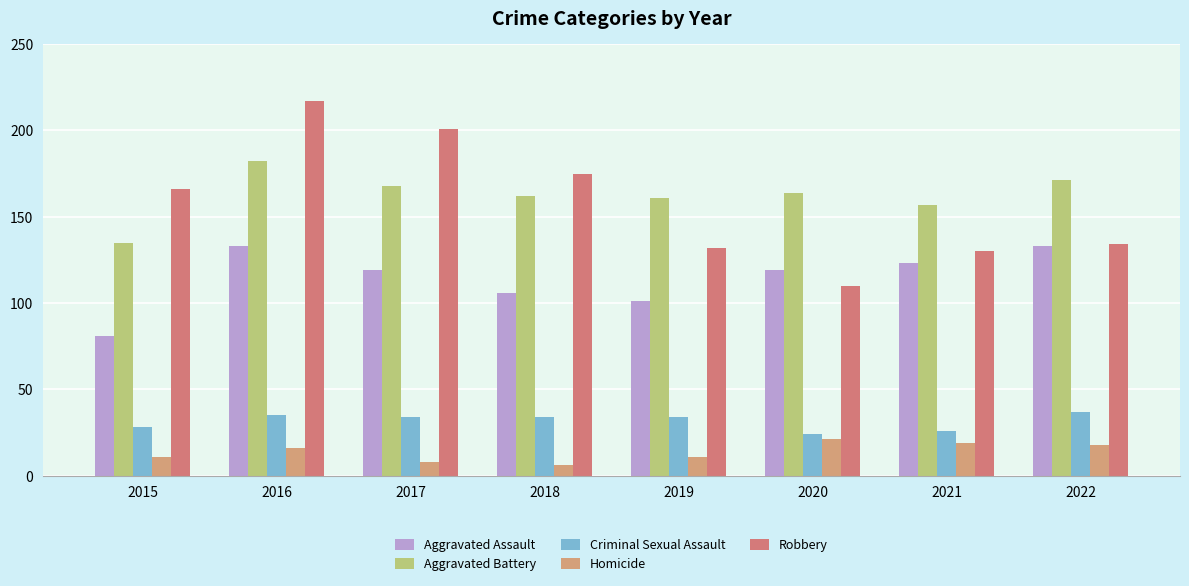

Rank the series by their maximum value, from lowest to highest.

Homicide, Criminal Sexual Assault, Aggravated Assault, Aggravated Battery, Robbery